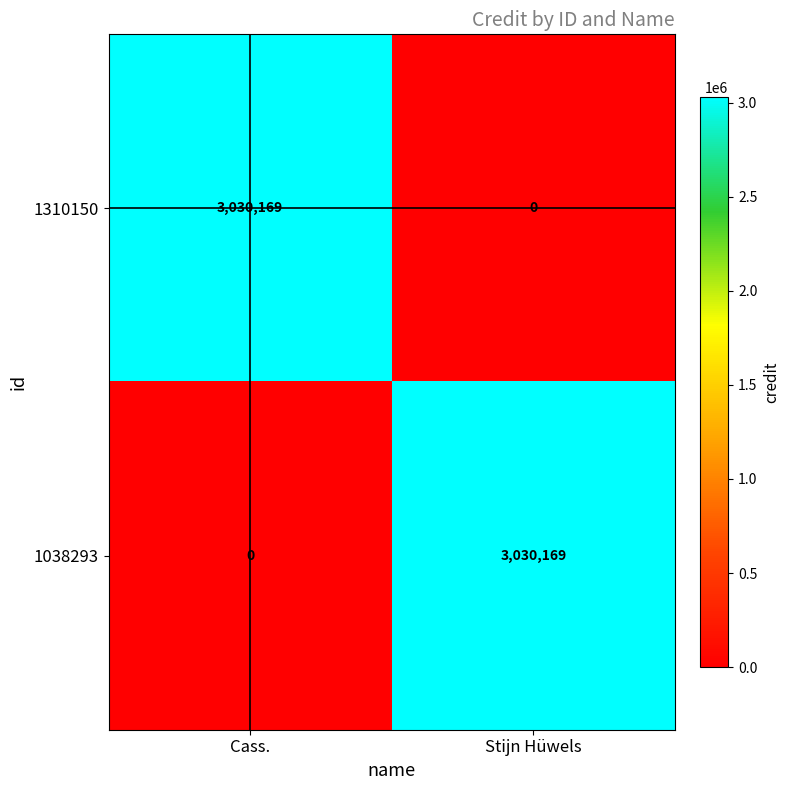

Reading left to right, extract all data points from this chart.

1310150: 3030169	0
1038293: 0	3030169